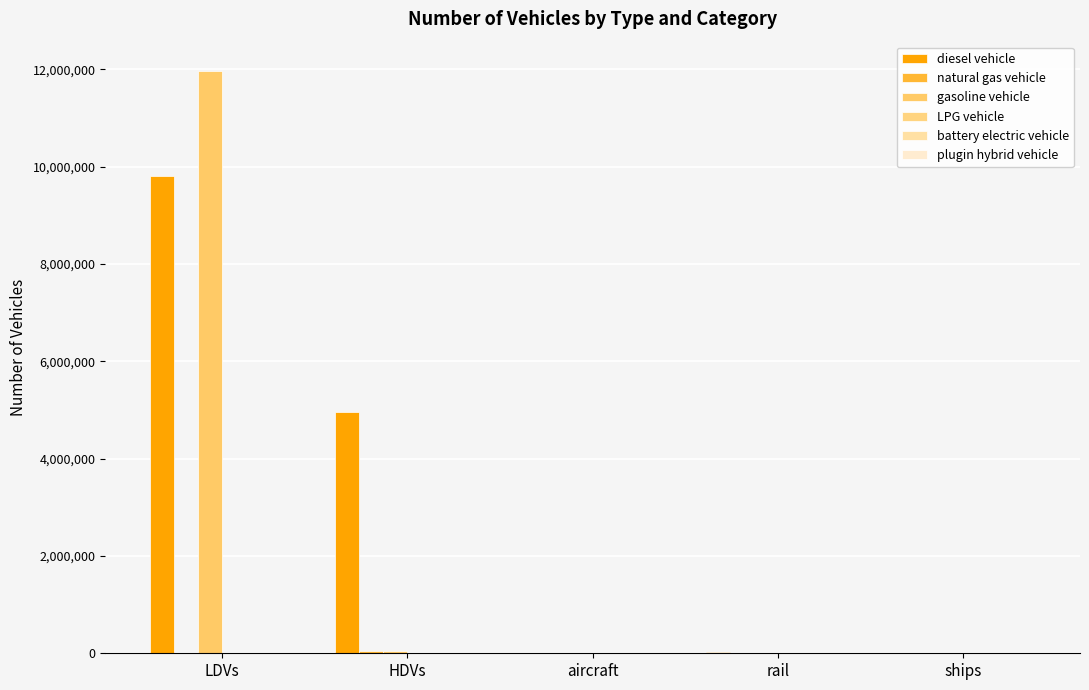

Which series has the widest spread of values?

gasoline vehicle